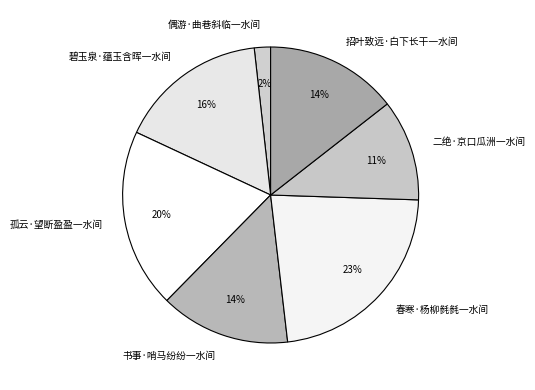

Does 招叶致远·白下长干一水间 represent more than half of the total?

No